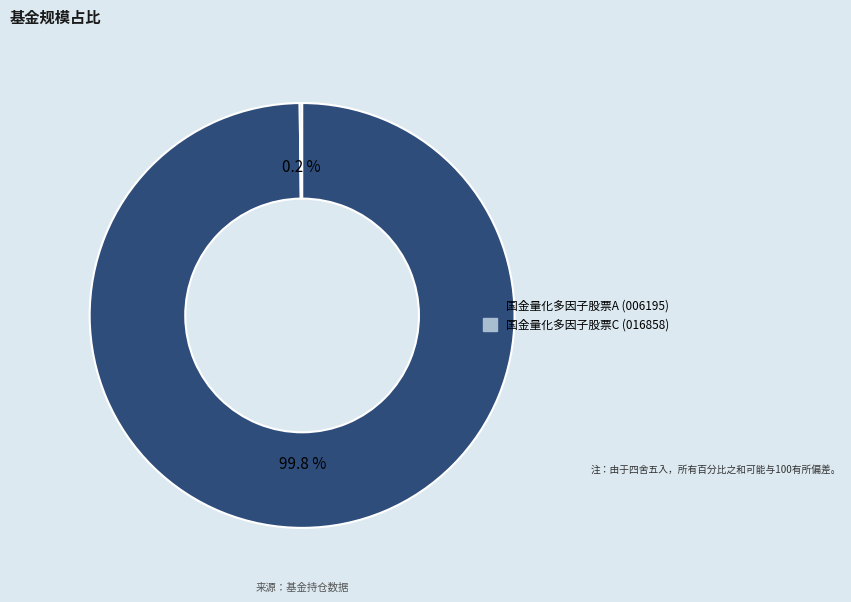

Does any single category account for the majority?

Yes